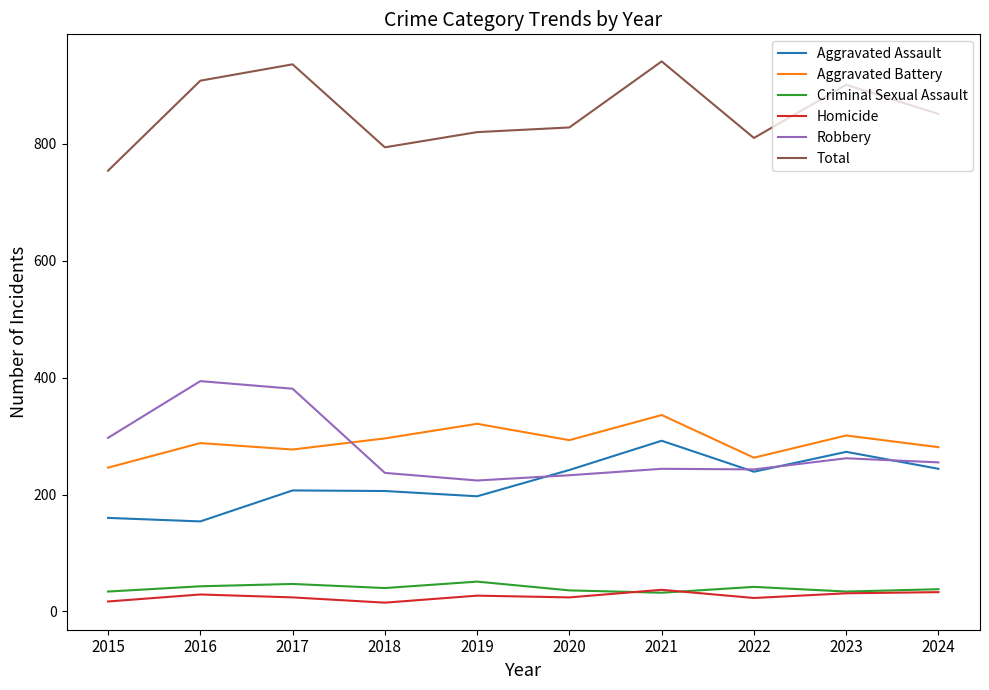

True or false: Criminal Sexual Assault and Aggravated Battery cross at least once.

False